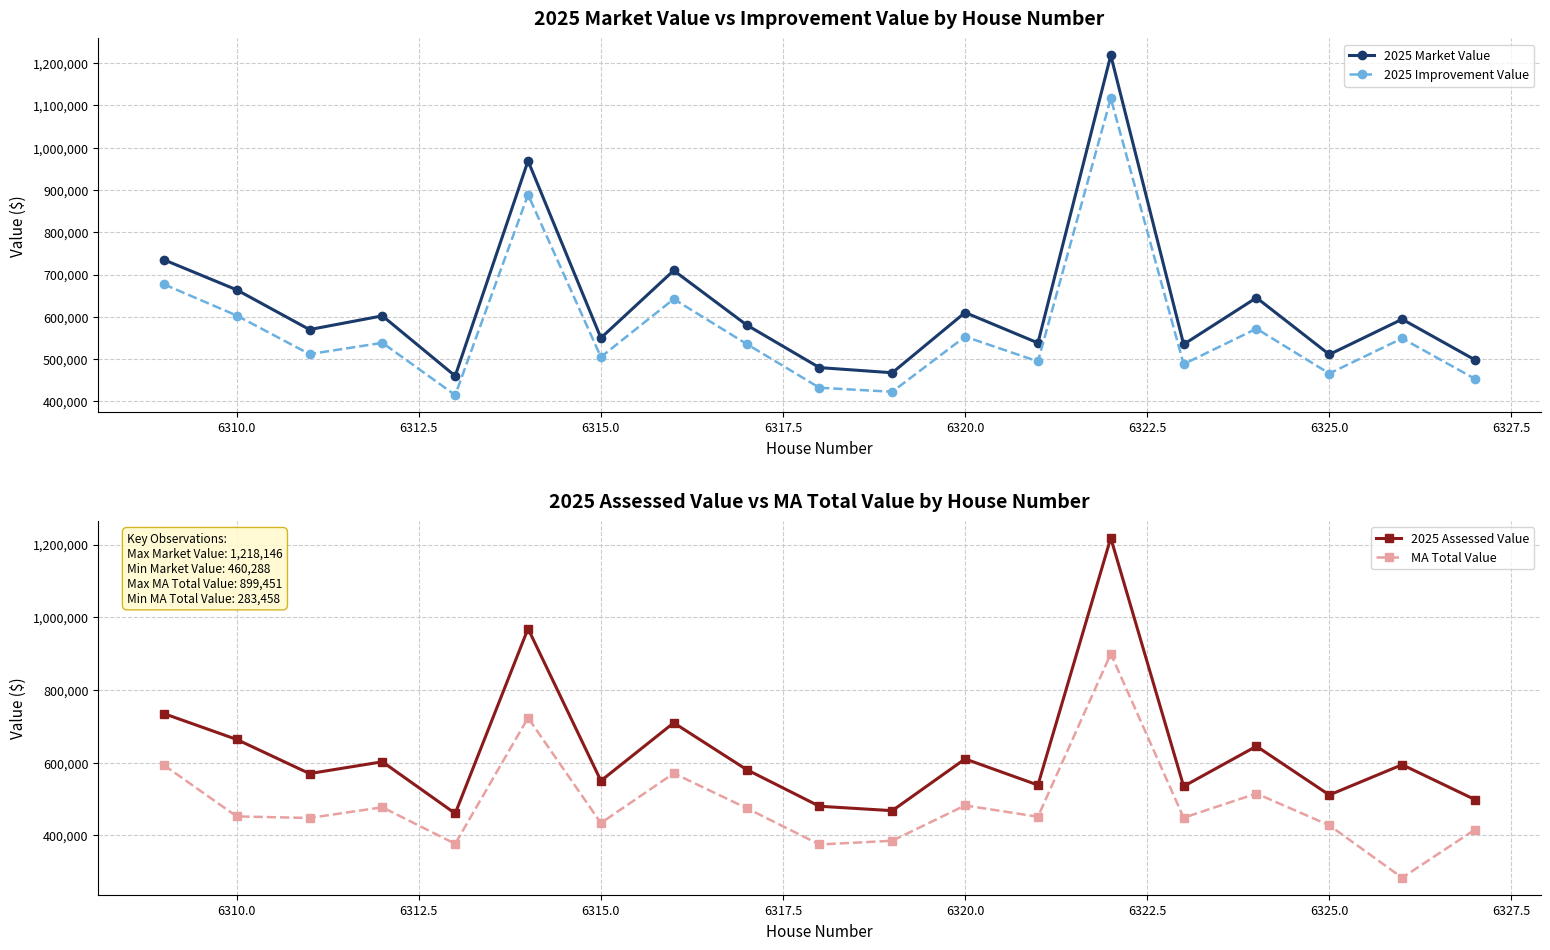

How many interior local valleys does the 2025 Market Value series have?

7